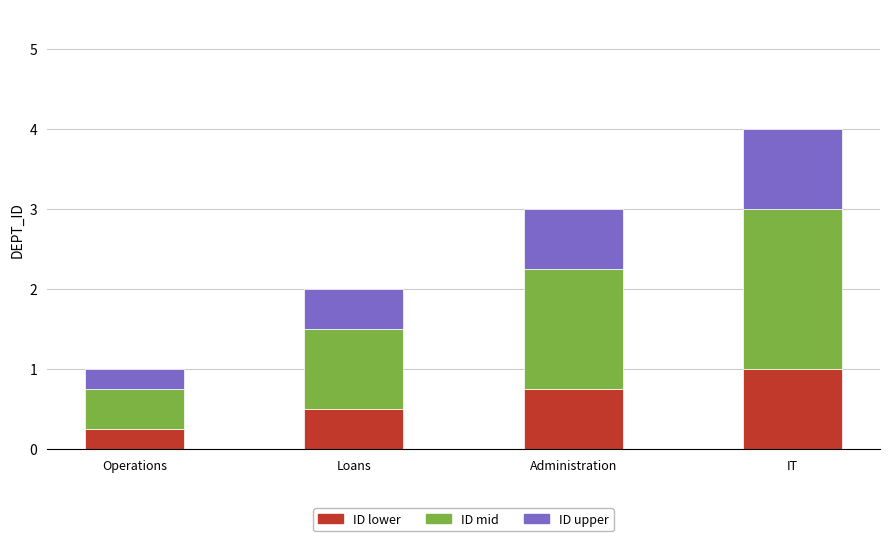

What value does the ID lower series have at Administration?

0.8